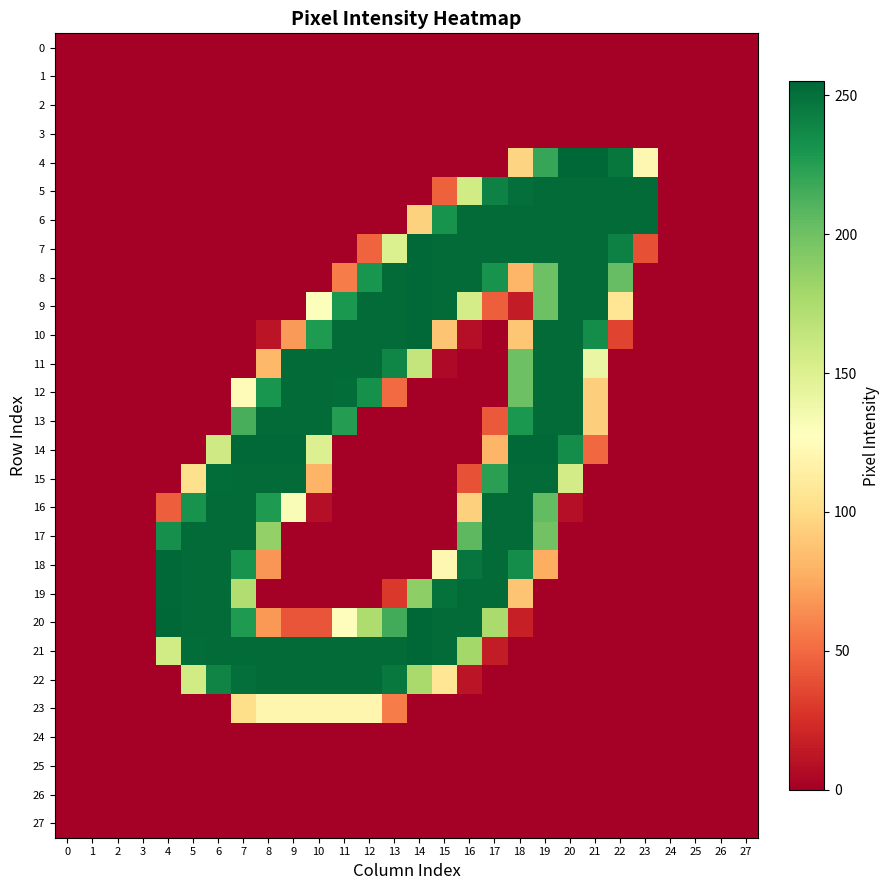

What is the difference between the highest and lowest values at 18?

254